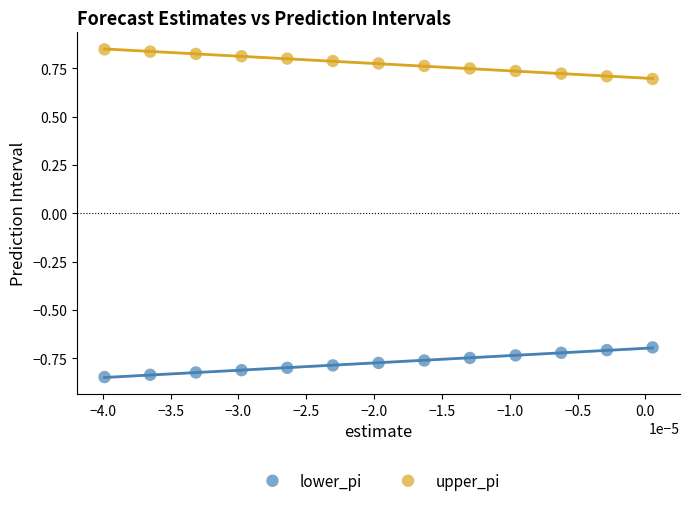

Which series contains the lowest Y value?

lower_pi